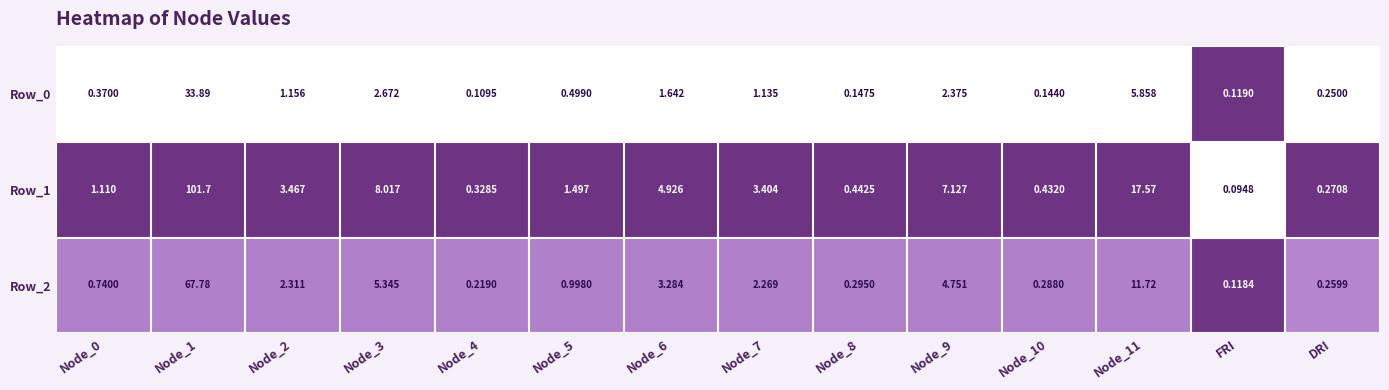

Is the value of Row_1 at DRI greater than the value of Row_2 at Node_5?

No